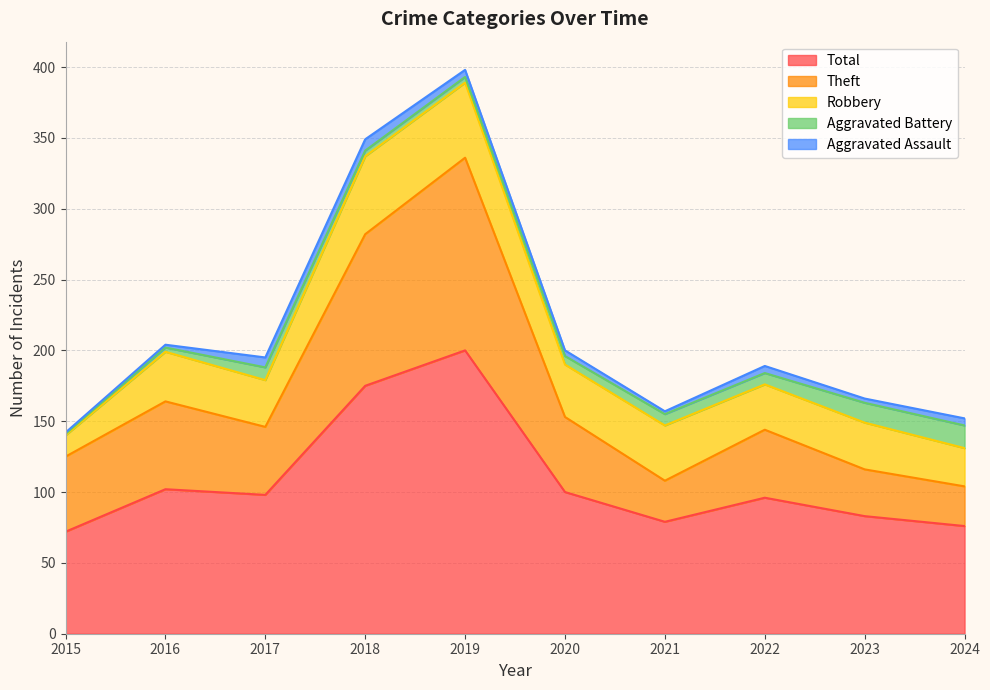

At which category is the sum across all series the highest?

2019